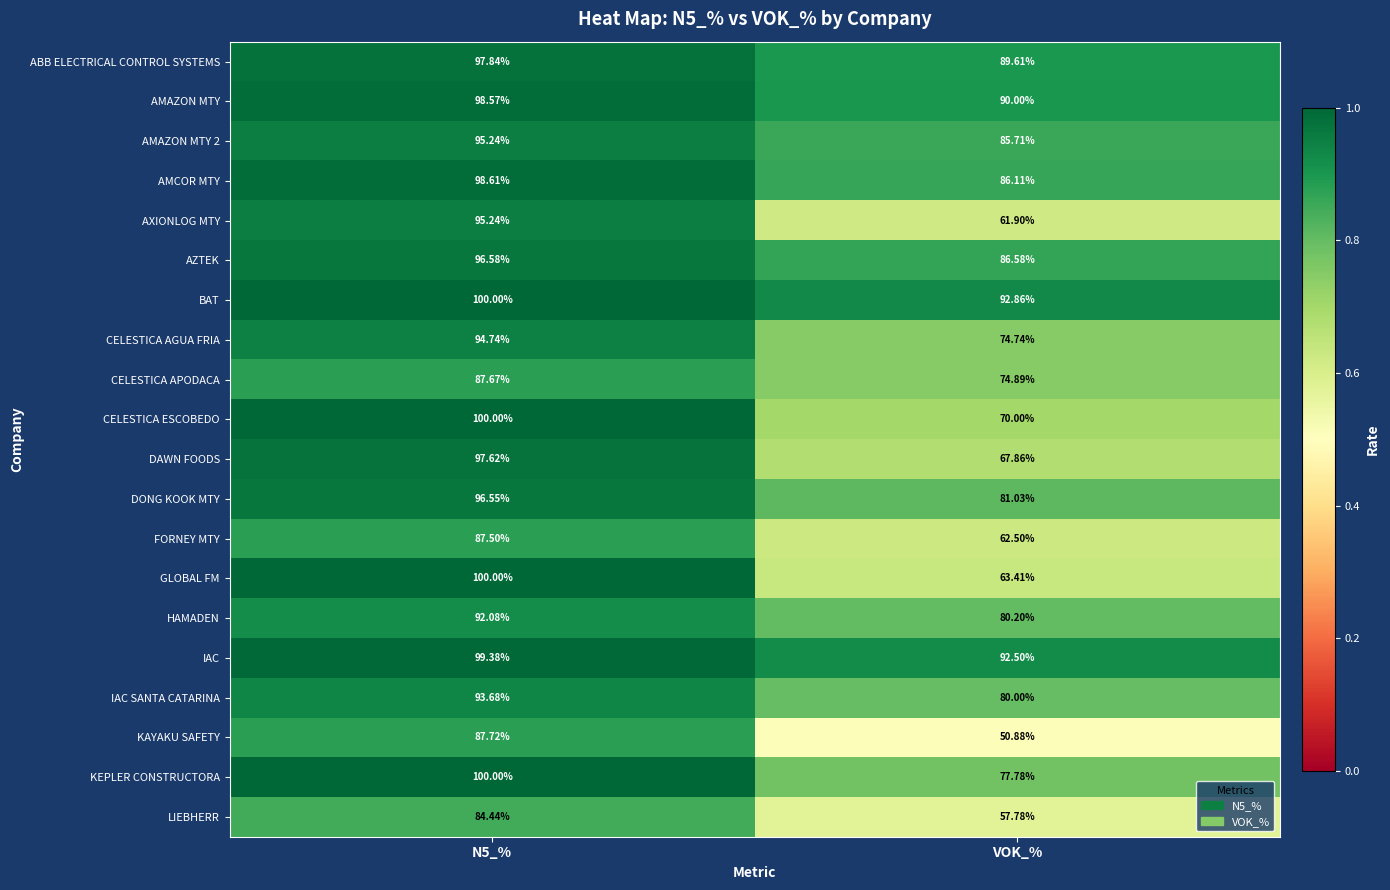

Count the number of data series in this chart.

20